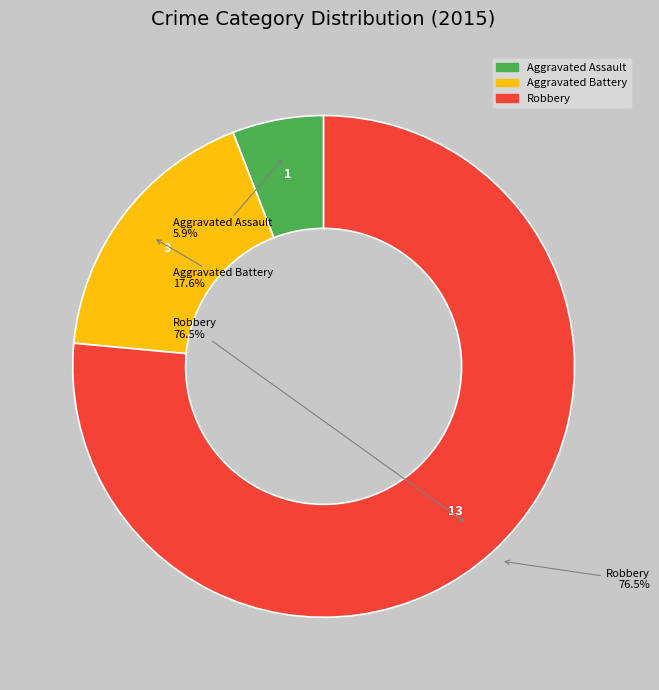

The Aggravated Battery slice represents 18% of the pie. True or false?

True